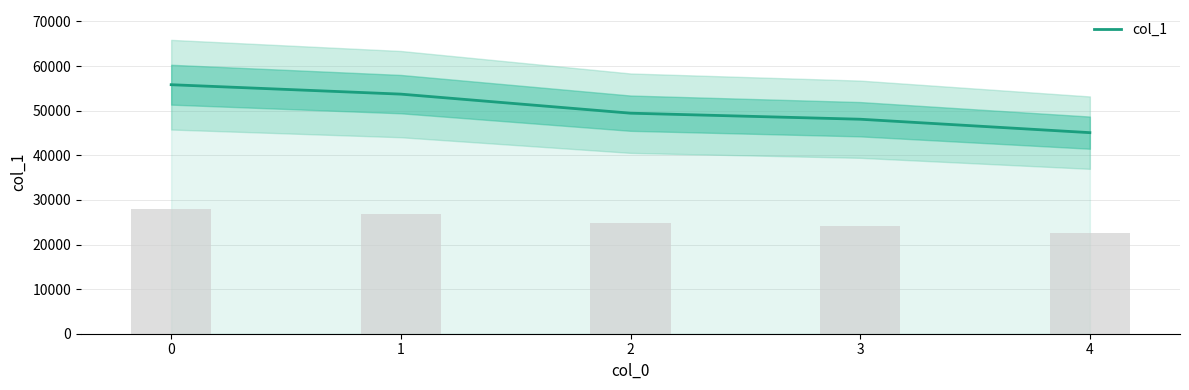

How many values exceed 49442?

2